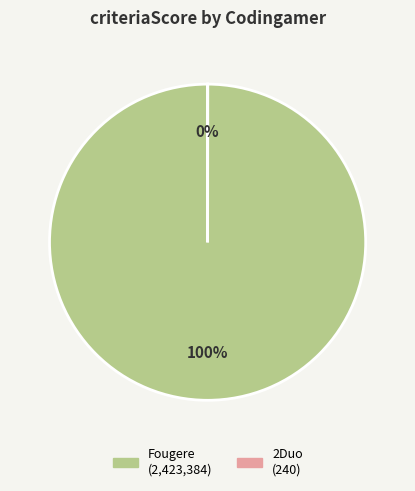

Count the number of slices in the pie.

2